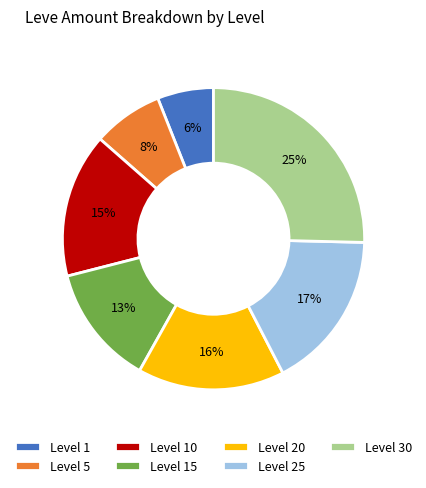

To the nearest percent, what is the average slice percentage?

14%